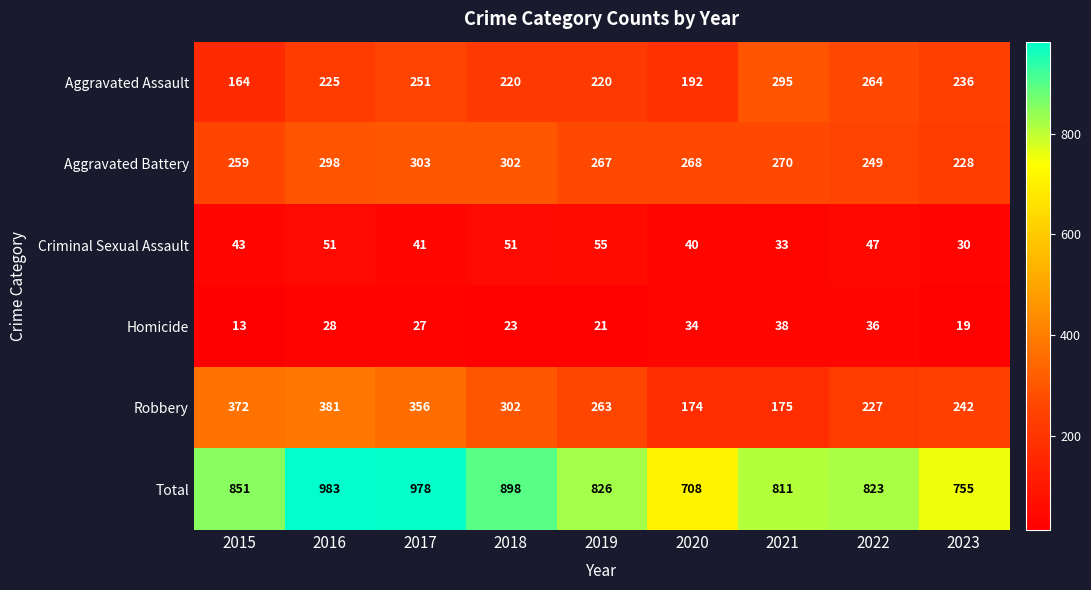

The value of Homicide at 2021 is 56. True or false?

False